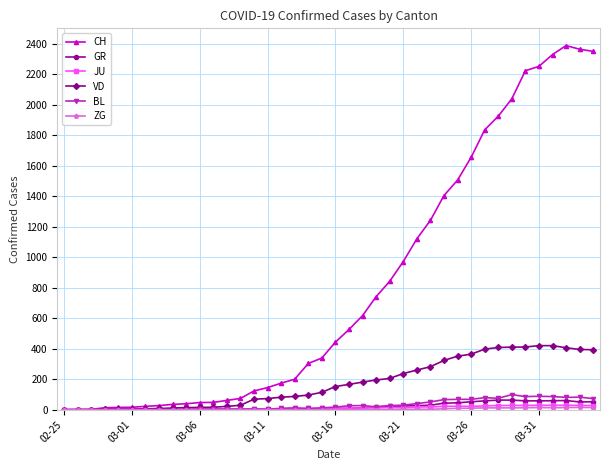

What is the value of the VD point at the 10th from the left?

14